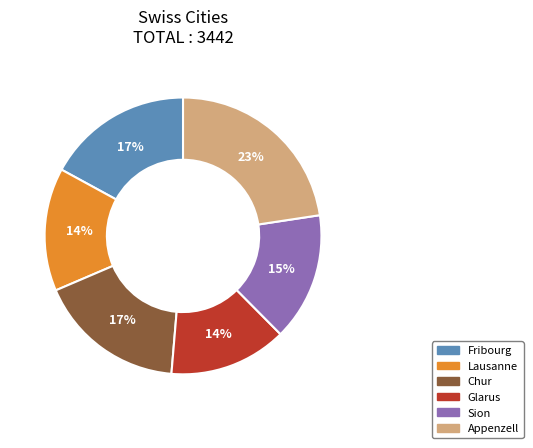

Approximately how many times larger is the value at Lausanne compared to Appenzell?

0.6